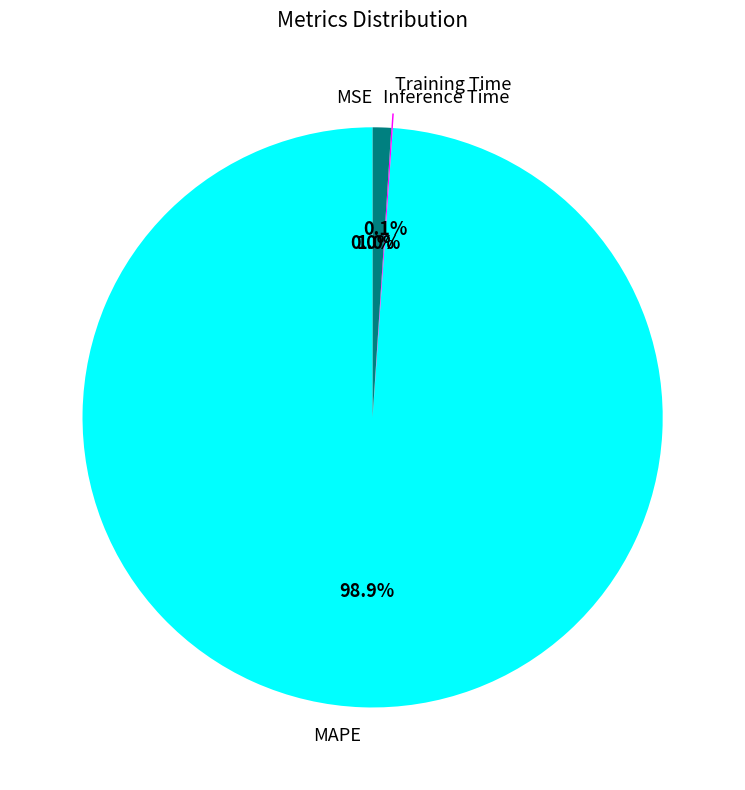

What portion of the pie excludes MAPE?

1.1%